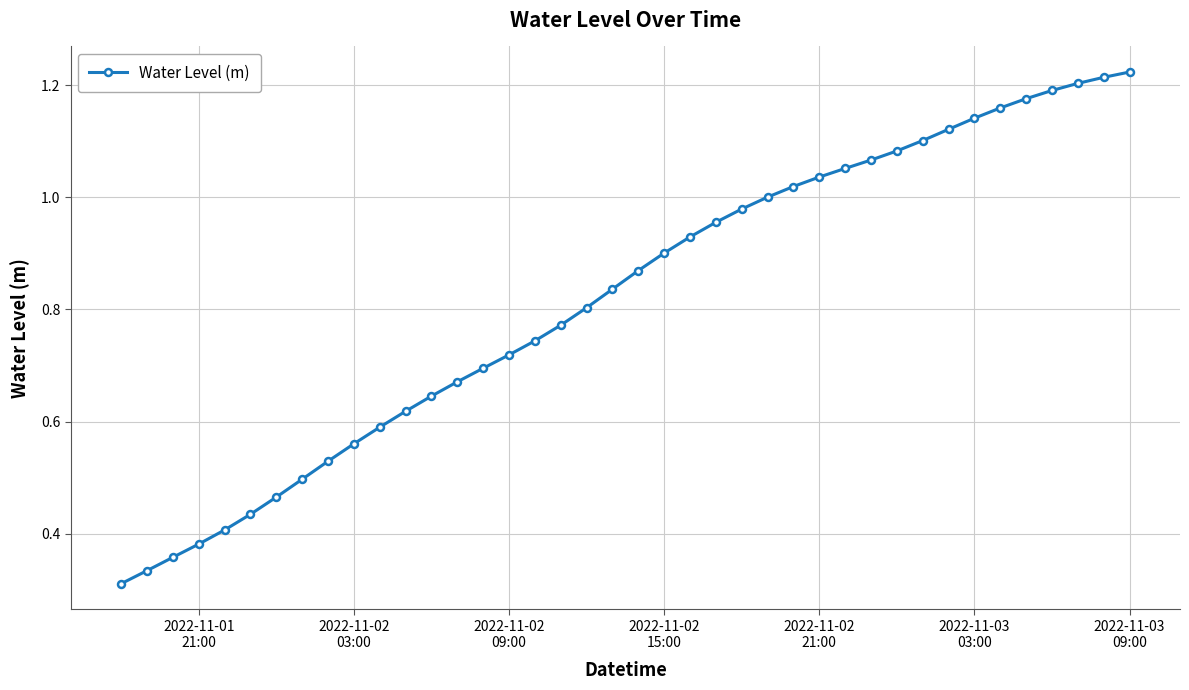

What is the sum of all values?

32.8